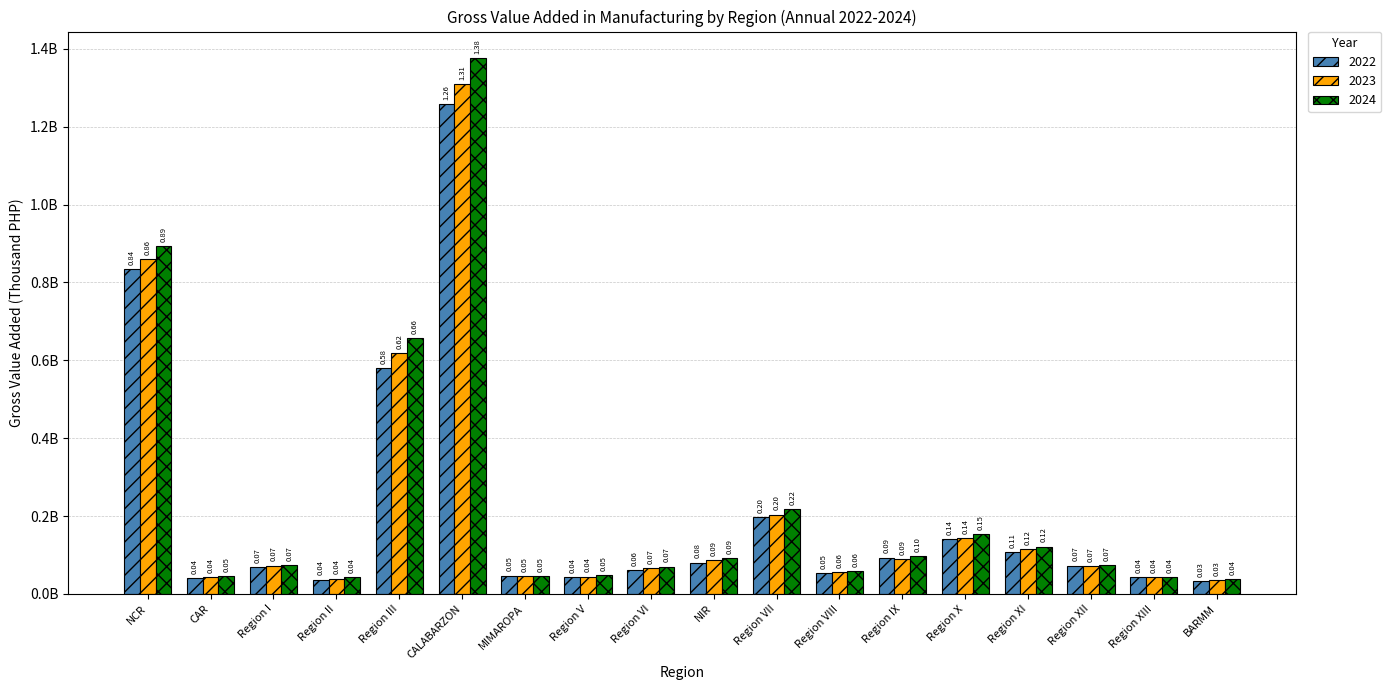

What is the label of the 5th bar from the left?

Region III